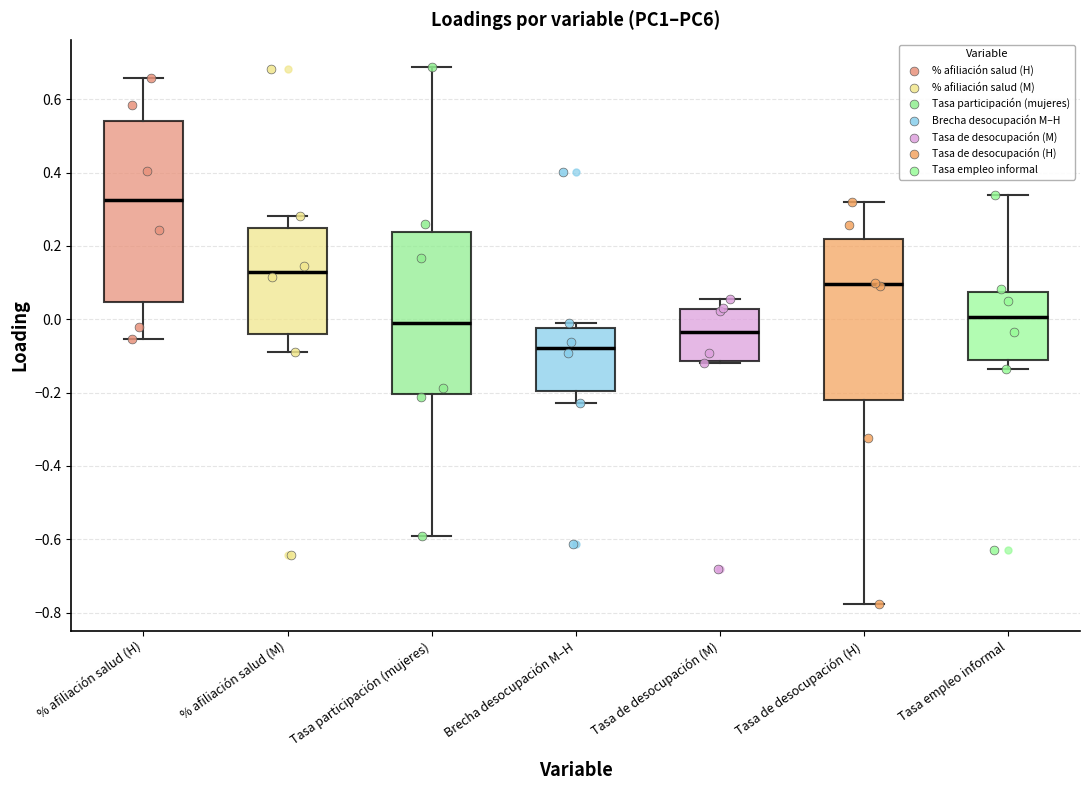

Which box's median line is the highest?

% afiliación salud (H)